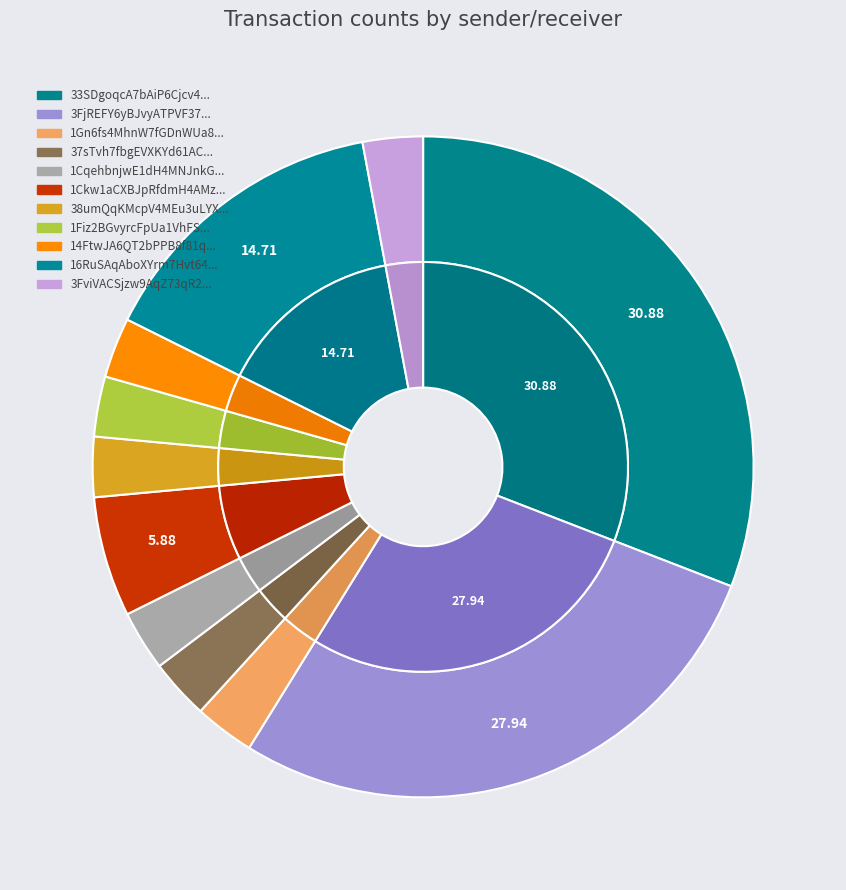

Does 14FtwJA6QT2bPPB8f81q5rW9S4WXuPLA3B account for over 50% of the chart?

No